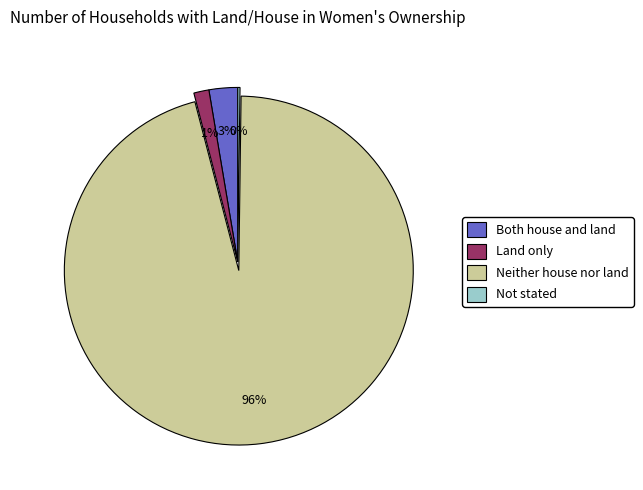

Does Neither house nor land account for over 50% of the chart?

Yes